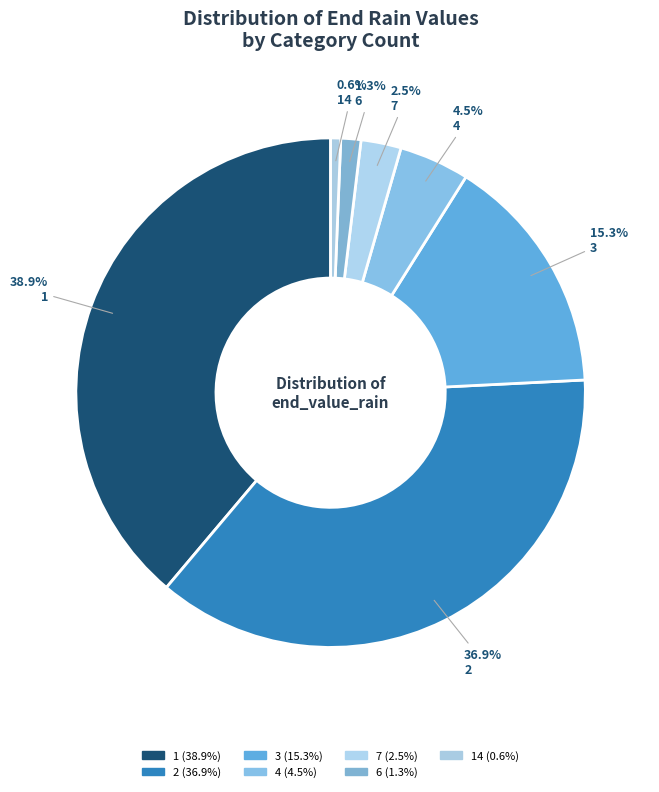

How many slices are in this pie chart?

7